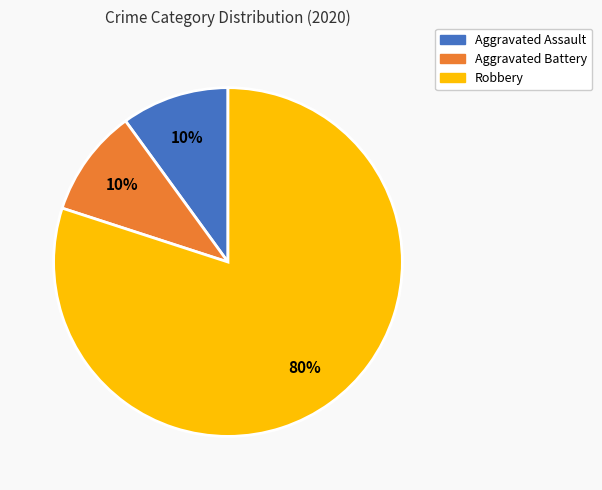

Does any single category account for the majority?

Yes